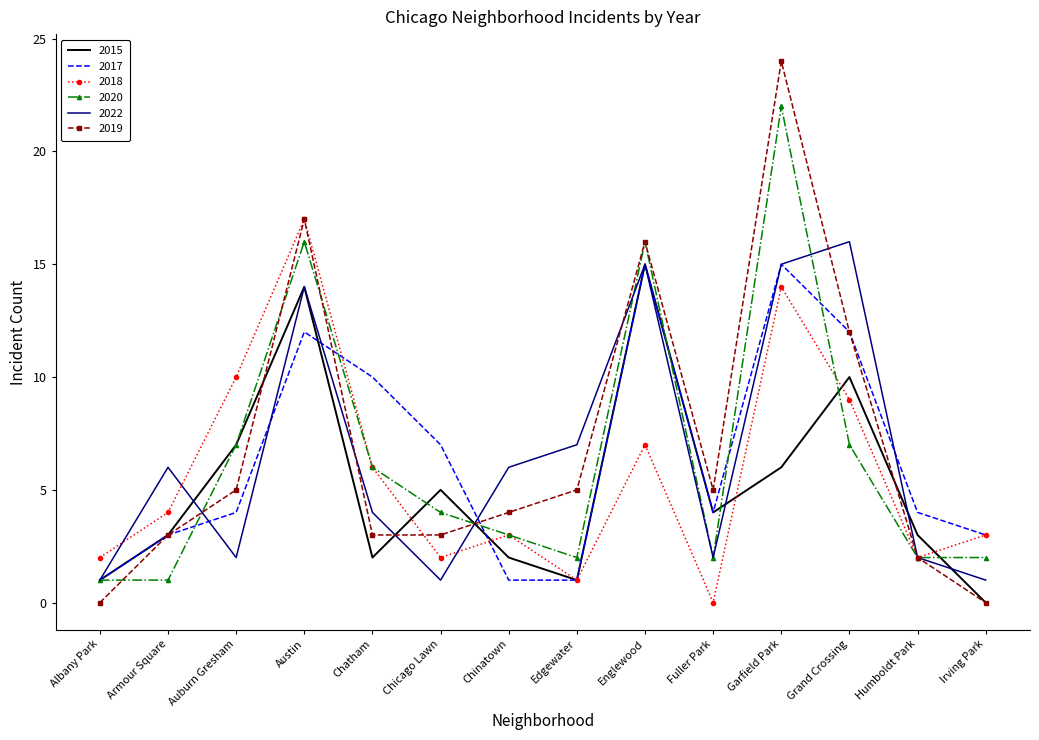

At which category is the sum across all series the highest?

Garfield Park